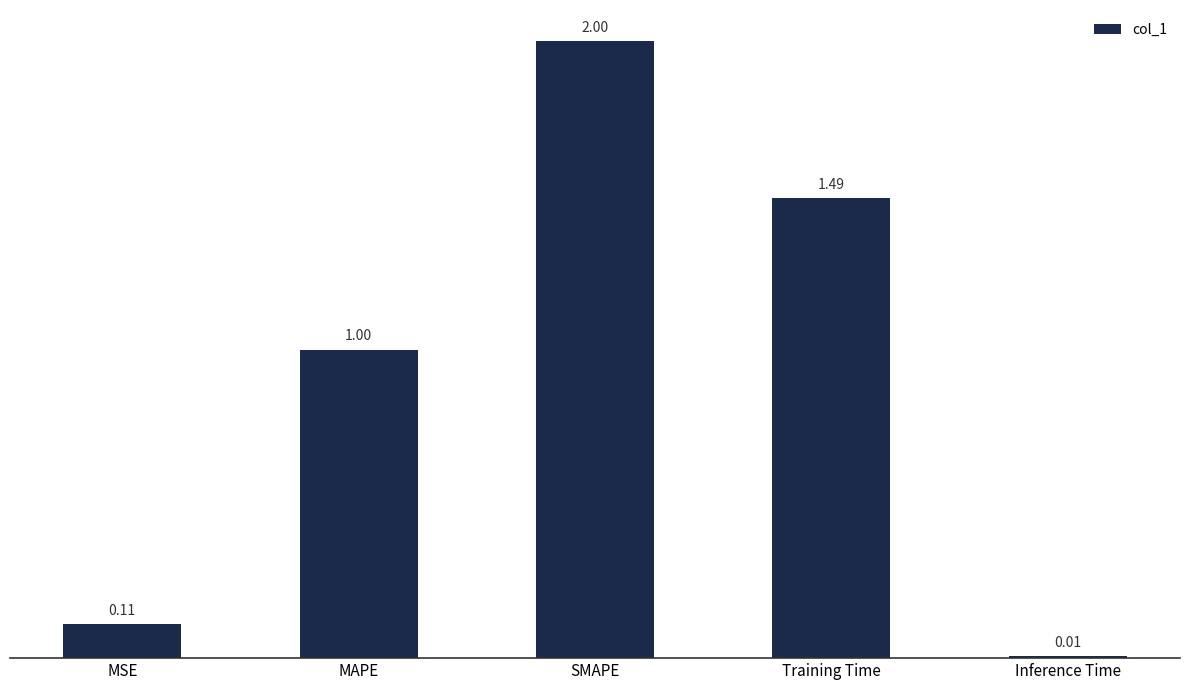

Are the bars grouped side by side (vs. stacked)?

No